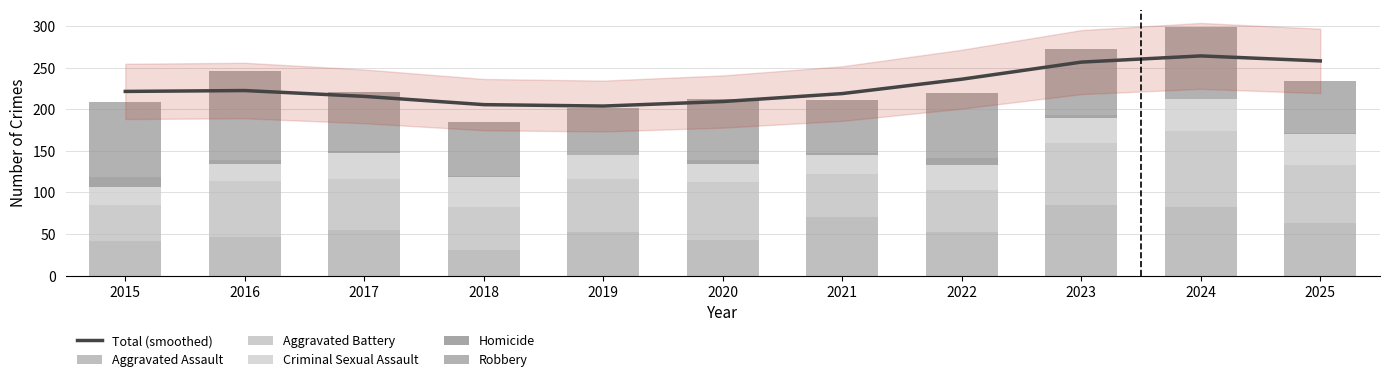

How many values in the Aggravated Battery series are below 64?

5